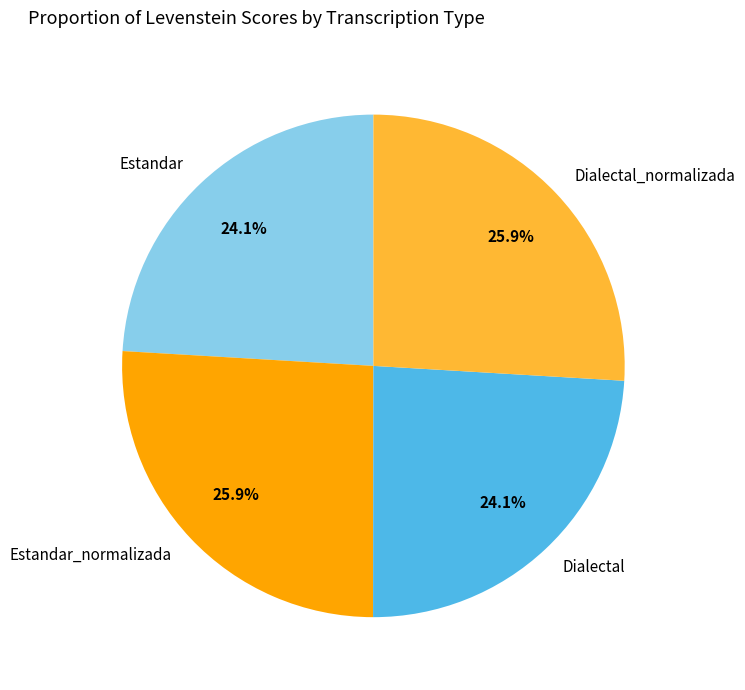

What portion of the pie excludes Estandar?

75.9%